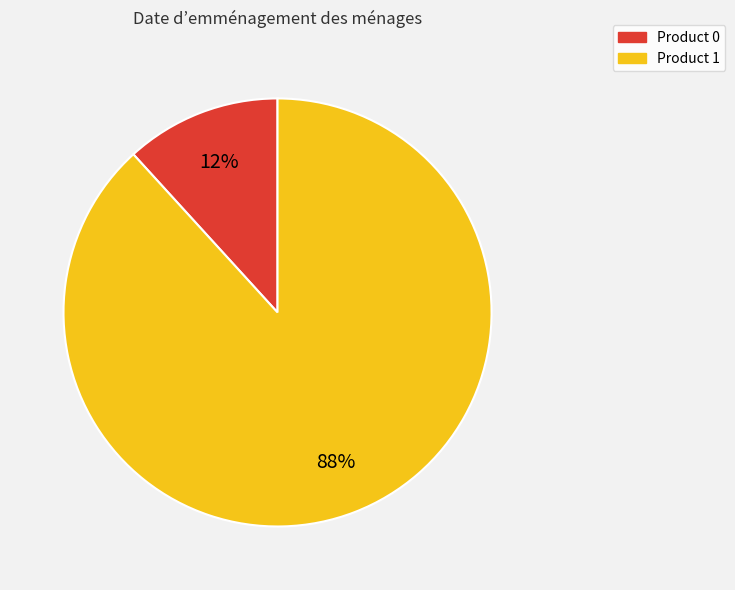

How many segments does this pie chart have?

2